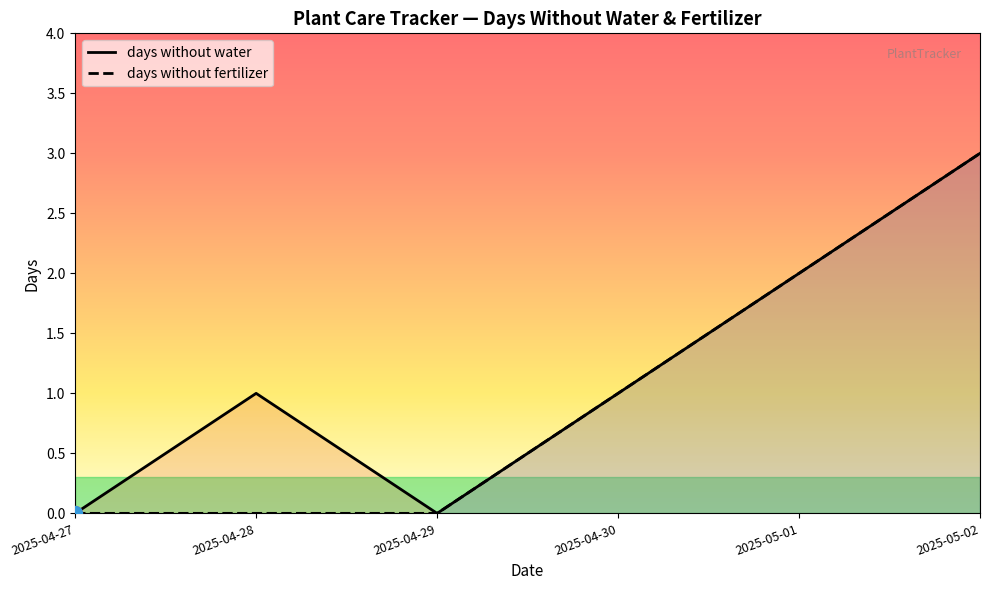

Is it true that days without water equals 2 at 2025-05-01?

True